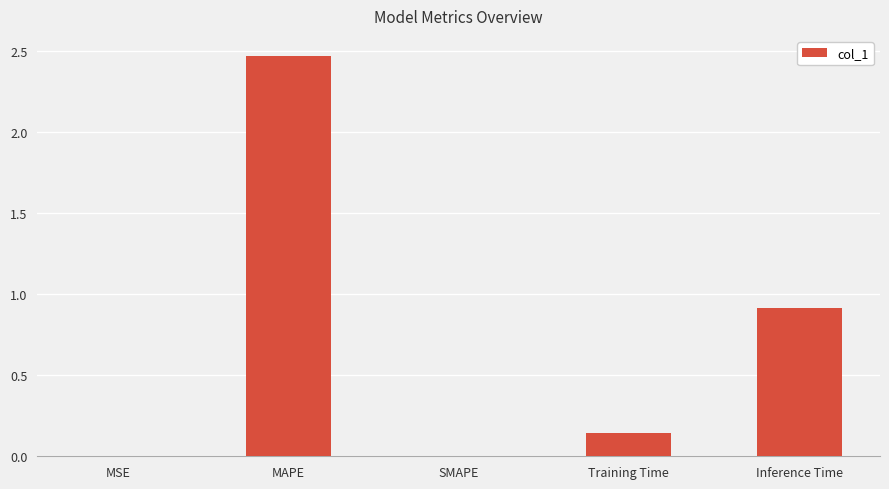

What is the sum of all values?

3.5